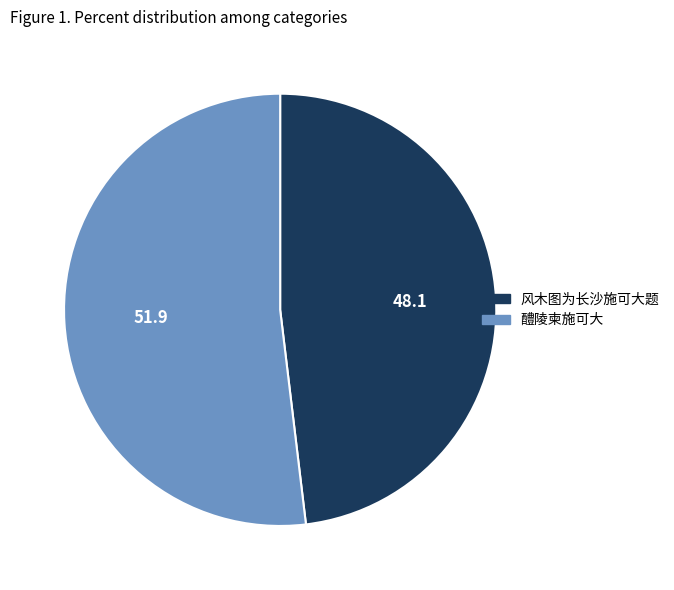

The 醴陵柬施可大 slice represents 37% of the pie. True or false?

False